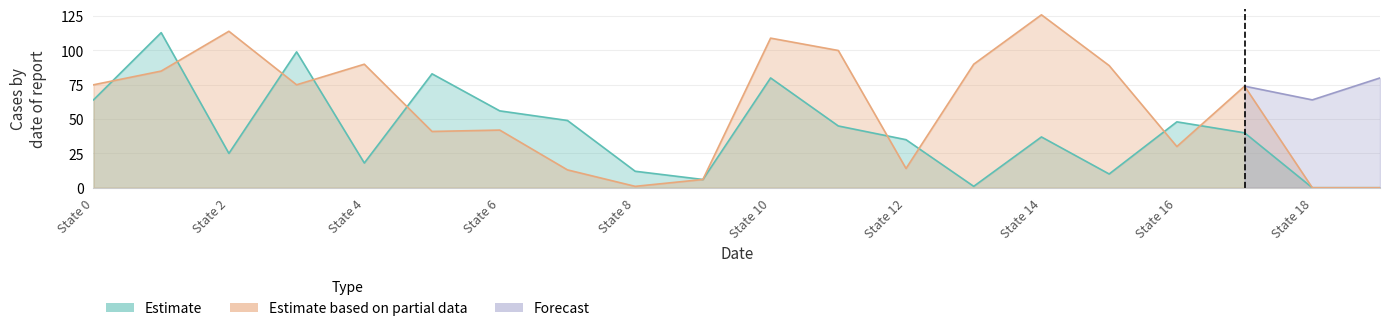

What is the difference between the highest and lowest values at State 4?

72